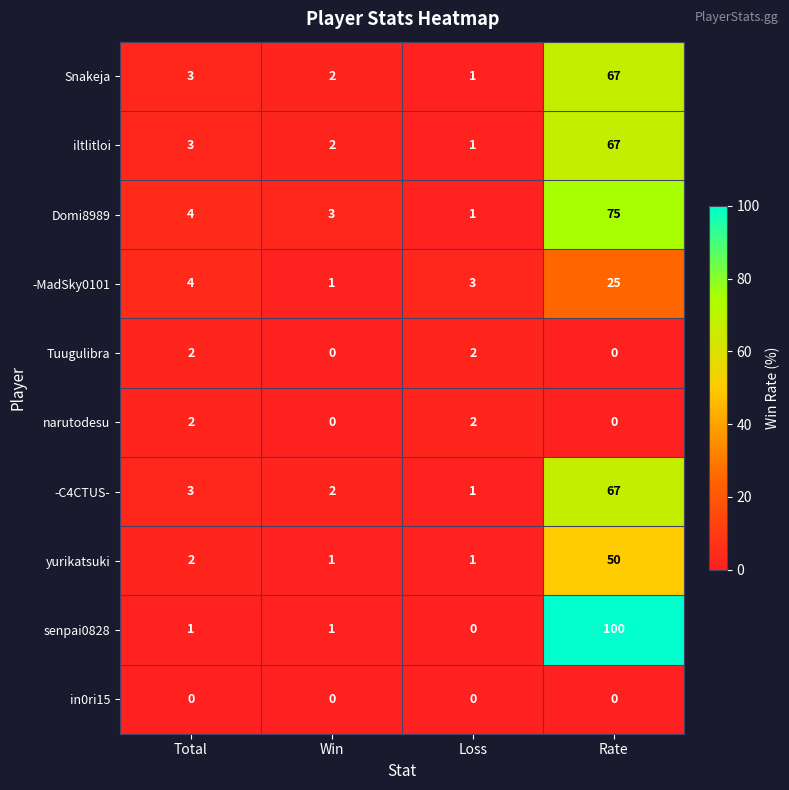

True or false: -MadSky0101 has a value of 4 at Total.

True